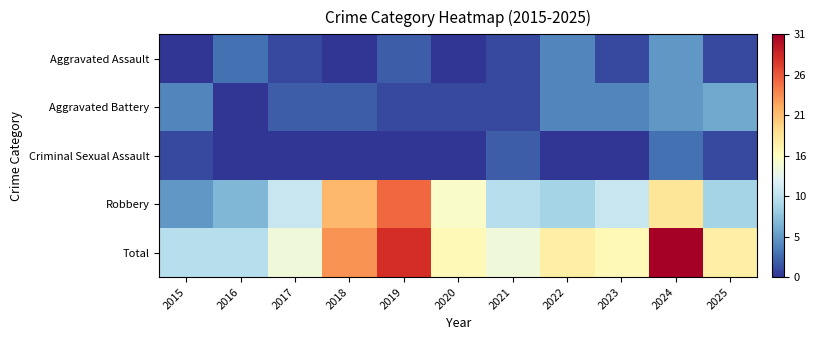

Which series has the widest spread of values?

Total